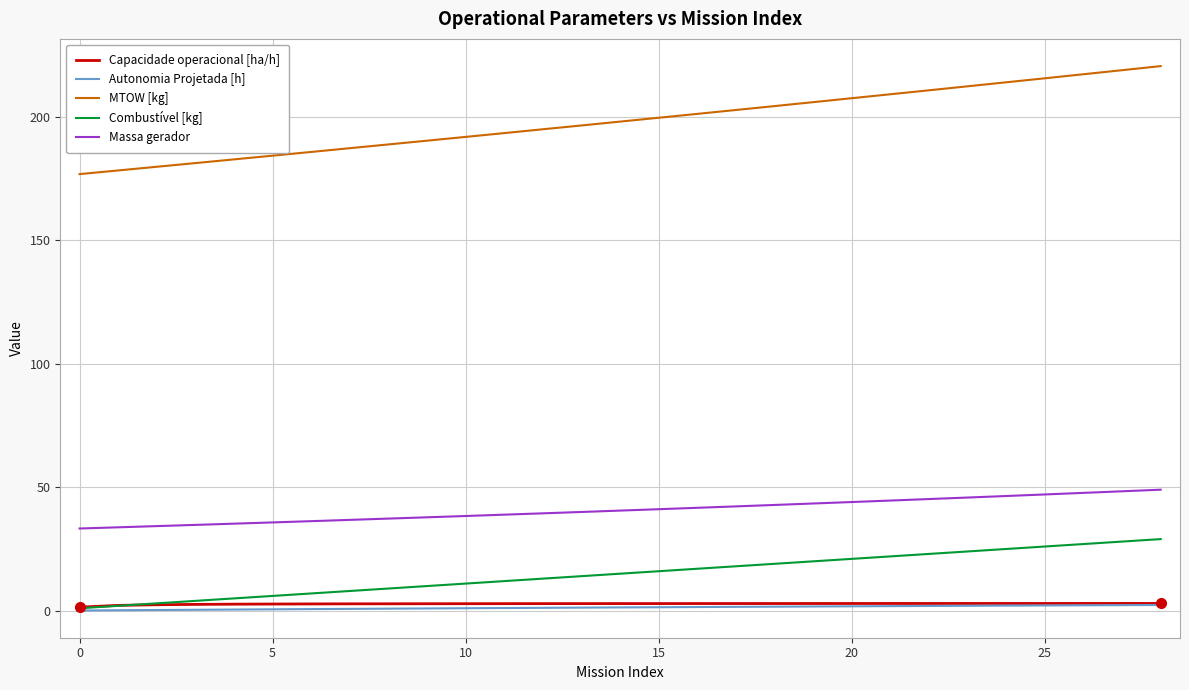

True or false: Massa gerador and Autonomia Projetada [h] cross at least once.

False